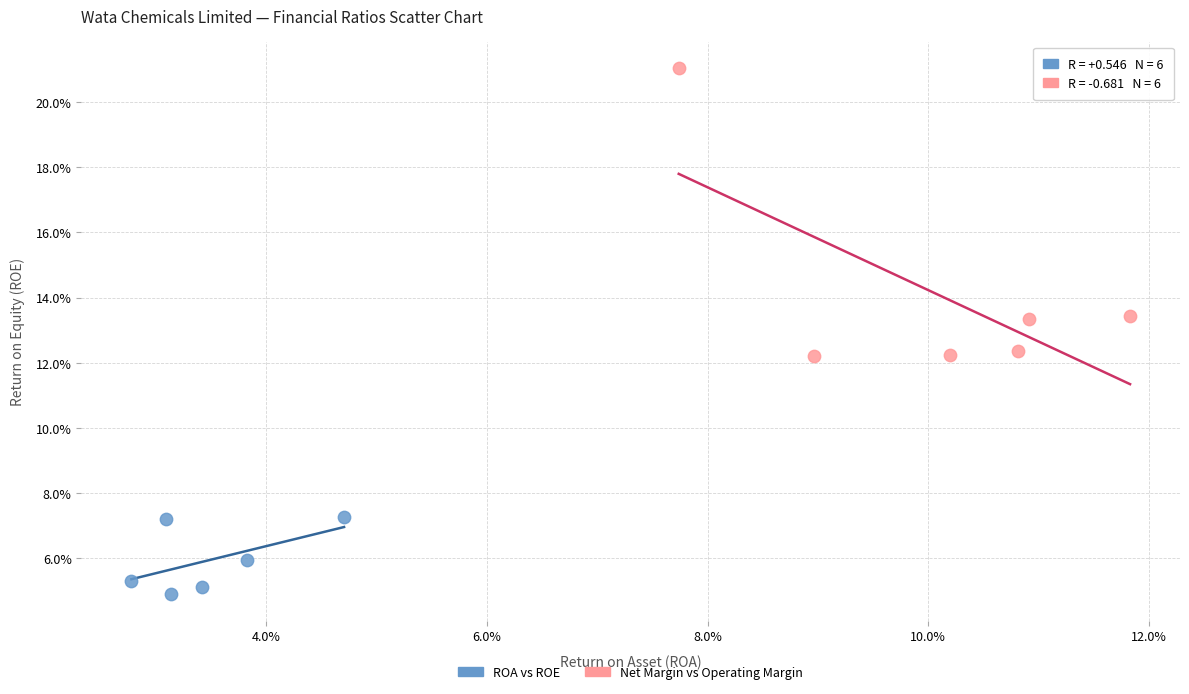

What are all the series names shown in the legend?

ROA vs ROE, Net Margin vs Operating Margin